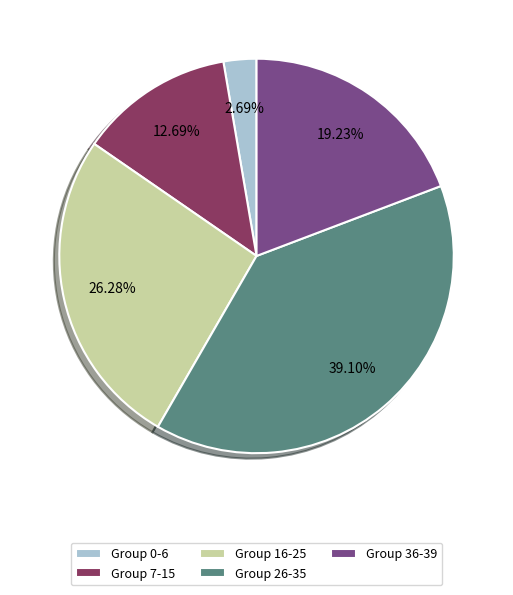

Rank the categories by value from lowest to highest.

Group 0-6, Group 7-15, Group 36-39, Group 16-25, Group 26-35